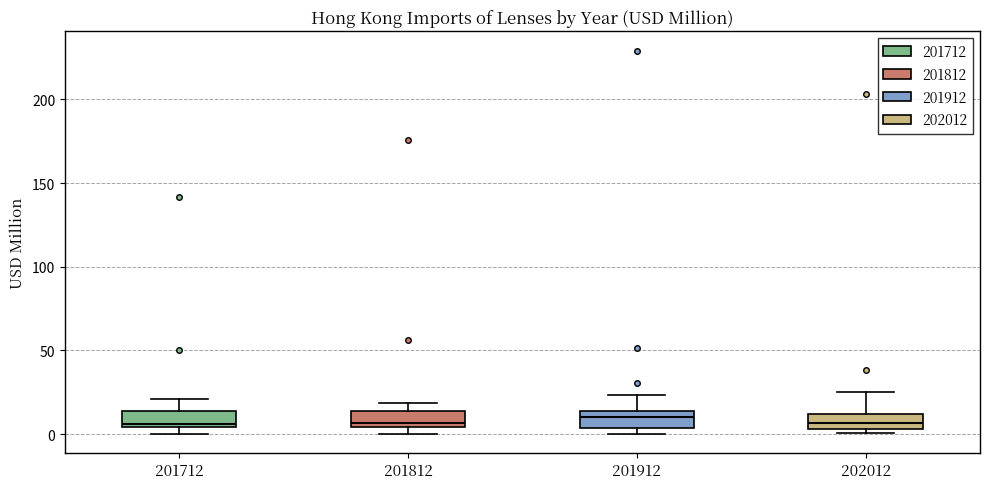

Where does the upper whisker of the box at x = 202012 end on the y-axis? The values are not printed on the chart, so give them approximately, as read against the axis.

25